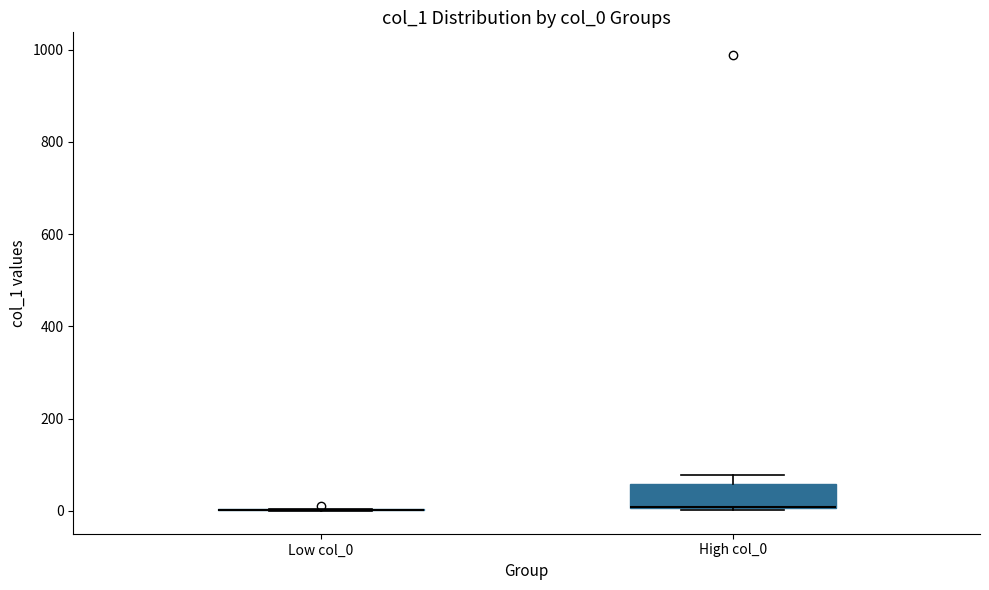

Reading left to right, read every box against the y-axis: the position of its median line, the range the box covers, and the ends of its whiskers. The values are not printed on the chart, so give them approximately, as read against the axis.

Low col_0: box collapsed to a line at 0, whiskers 0 to 0
High col_0: median 0 (drawn on the box's lower edge), box 0 to 60, whiskers 0 to 80